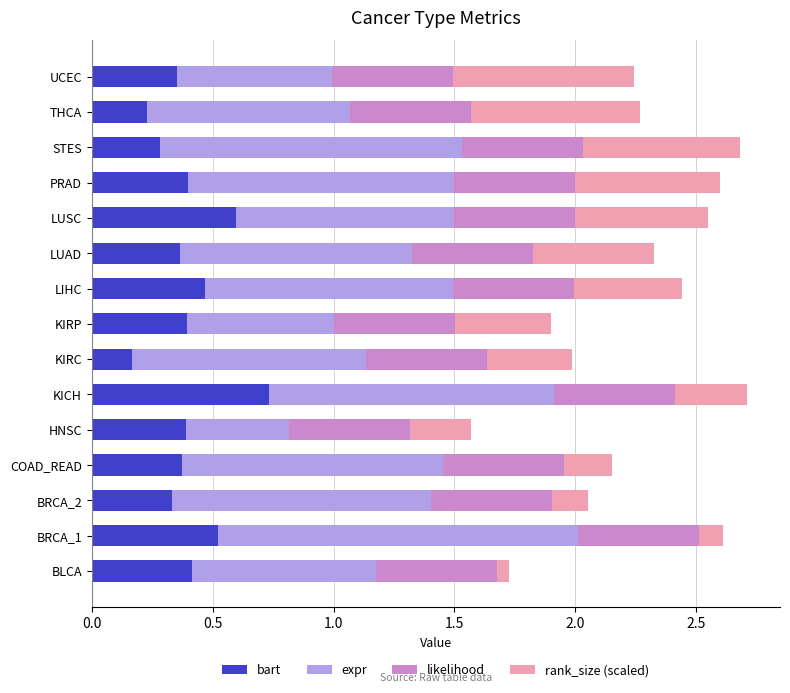

At which label does bart reach its minimum?

KIRC